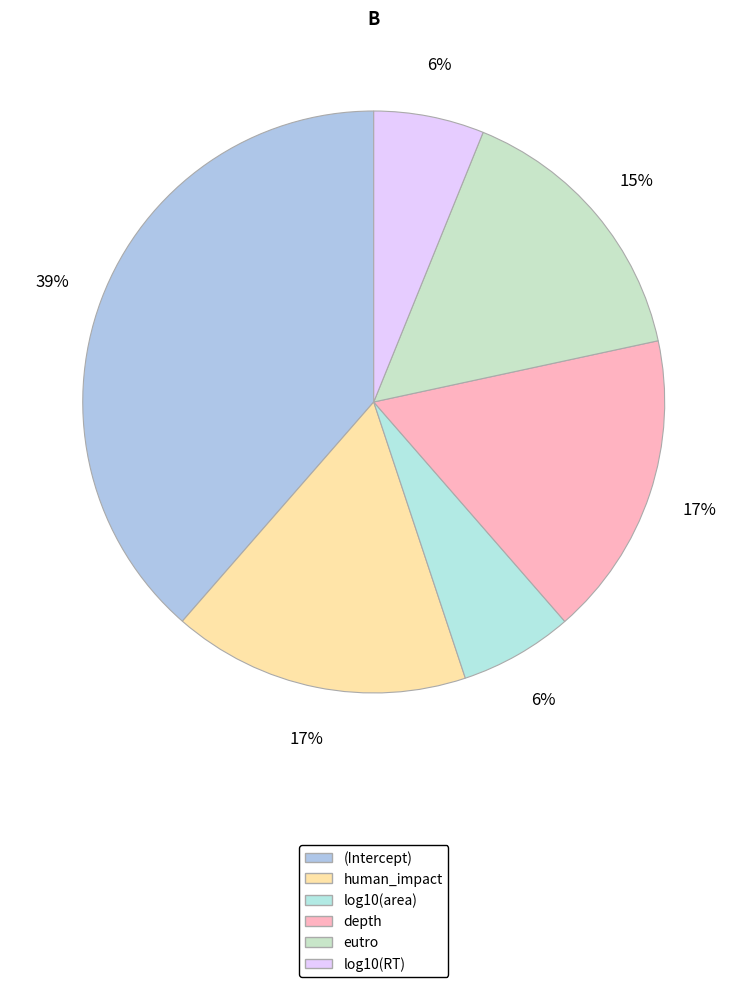

How many segments does this pie chart have?

6